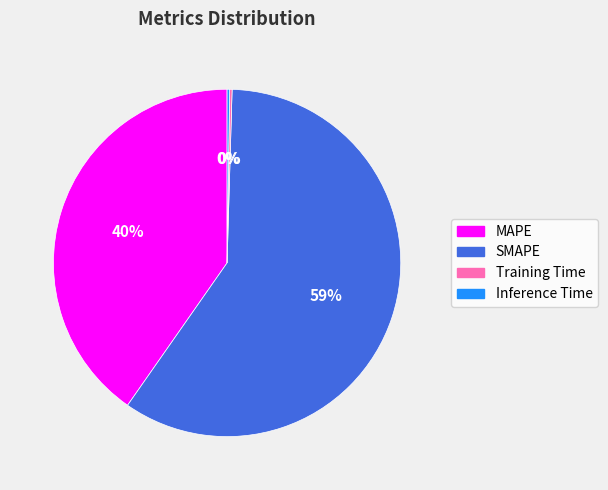

Which category has the biggest portion of the pie?

SMAPE